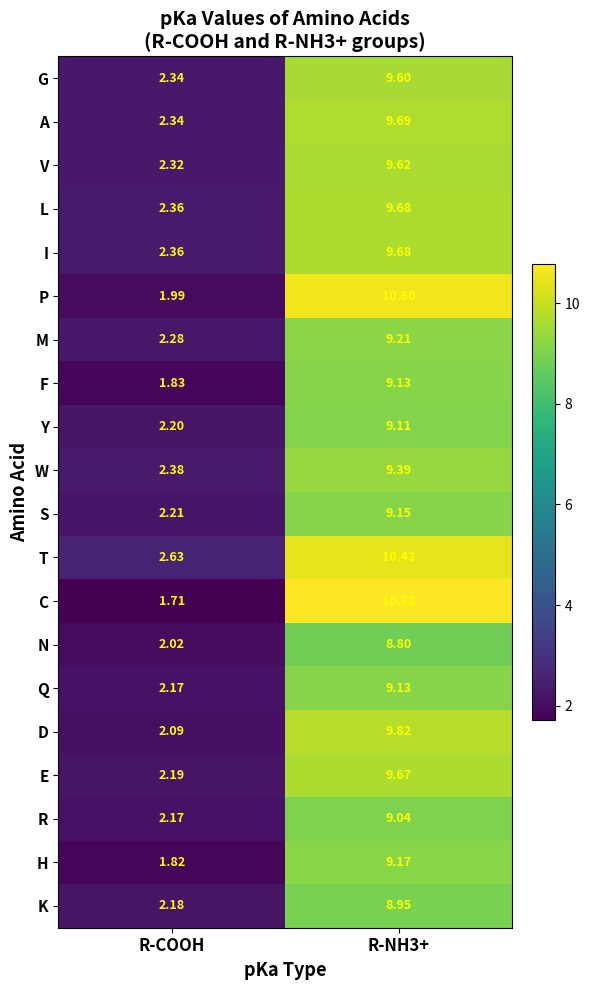

Between R-COOH and R-NH3+, which series saw the biggest shift?

C